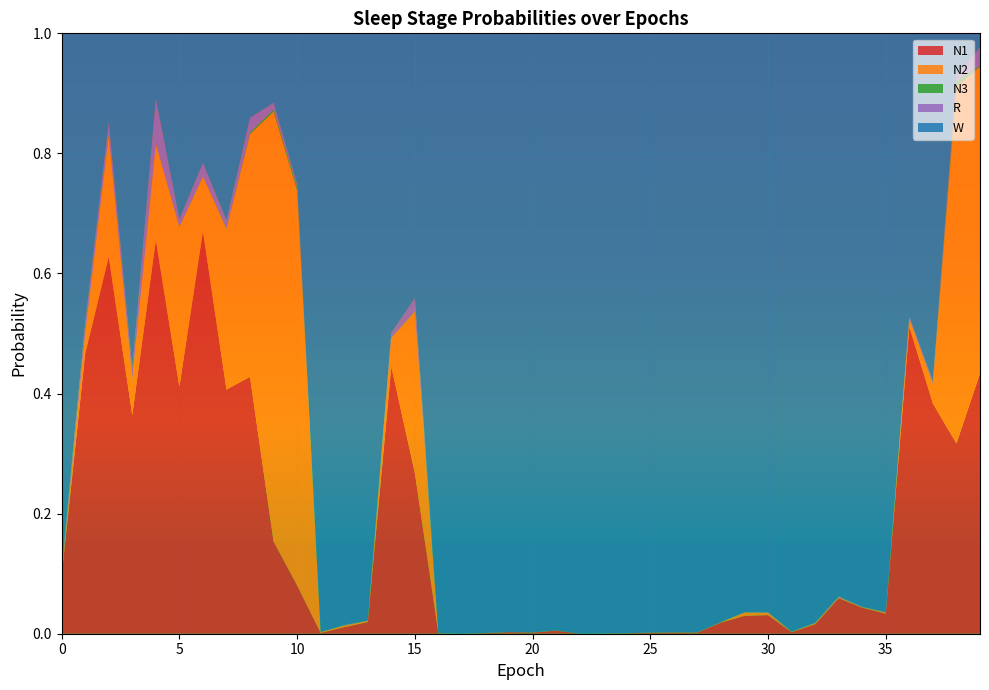

Reading left to right, list all the values displayed in this chart.

N1: 0.1	0.5	0.6	0.4	0.7	0.4	0.7	0.4	0.4	0.2	0.1	0.0	0.0	0.0	0.4	0.3	0.0	0.0	0.0	0.0	0.0	0.0	0.0	0.0	0.0	0.0	0.0	0.0	0.0	0.0	0.0	0.0	0.0	0.1	0.0	0.0	0.5	0.4	0.3	0.4
N2: 0.0	0.0	0.2	0.1	0.2	0.3	0.1	0.3	0.4	0.7	0.7	0.0	0.0	0.0	0.0	0.3	0.0	0.0	0.0	0.0	0.0	0.0	0.0	0.0	0.0	0.0	0.0	0.0	0.0	0.0	0.0	0.0	0.0	0.0	0.0	0.0	0.0	0.0	0.6	0.5
N3: 0.0	0.0	0.0	0.0	0.0	0.0	0.0	0.0	0.0	0.0	0.0	0.0	0.0	0.0	0.0	0.0	0.0	0.0	0.0	0.0	0.0	0.0	0.0	0.0	0.0	0.0	0.0	0.0	0.0	0.0	0.0	0.0	0.0	0.0	0.0	0.0	0.0	0.0	0.0	0.0
R: 0.0	0.0	0.0	0.0	0.1	0.0	0.0	0.0	0.0	0.0	0.0	0.0	0.0	0.0	0.0	0.0	0.0	0.0	0.0	0.0	0.0	0.0	0.0	0.0	0.0	0.0	0.0	0.0	0.0	0.0	0.0	0.0	0.0	0.0	0.0	0.0	0.0	0.0	0.0	0.0
W: 0.9	0.5	0.1	0.6	0.1	0.3	0.2	0.3	0.1	0.1	0.3	1.0	1.0	1.0	0.5	0.4	1.0	1.0	1.0	1.0	1.0	1.0	1.0	1.0	1.0	1.0	1.0	1.0	1.0	1.0	1.0	1.0	1.0	0.9	1.0	1.0	0.5	0.6	0.1	0.0